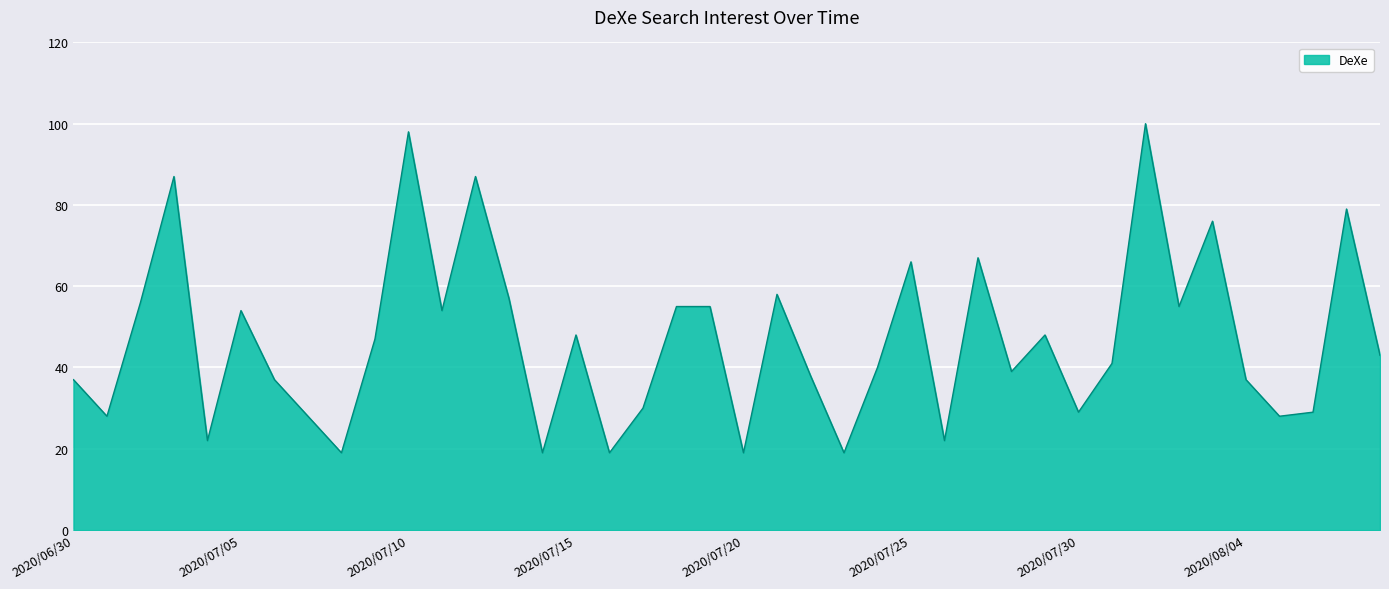

What is the difference between the maximum and minimum values?

81